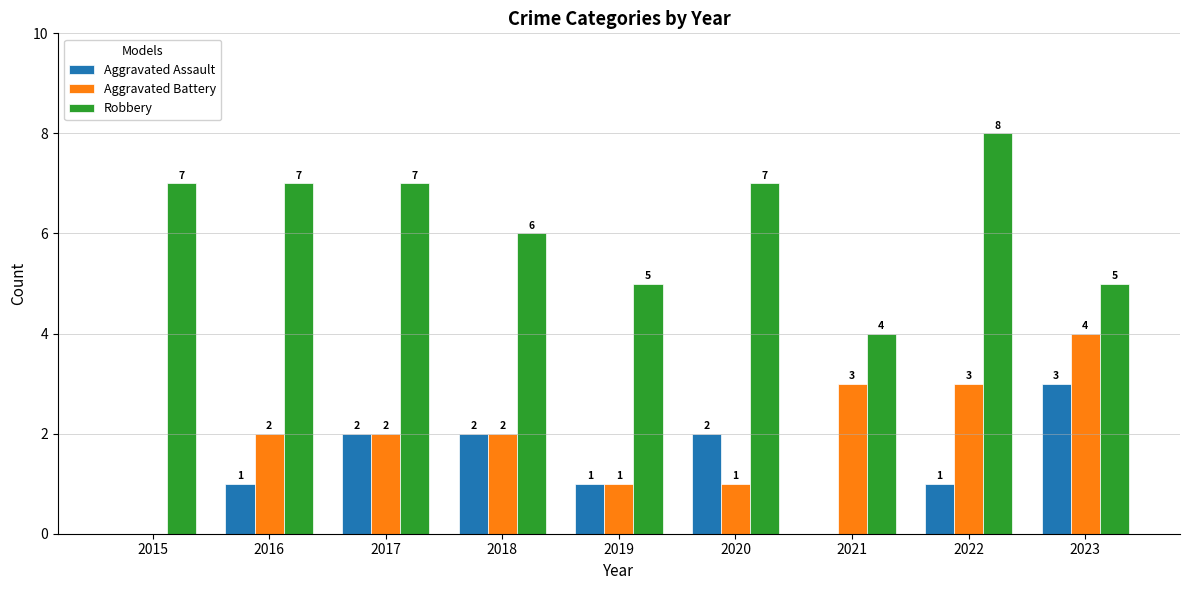

What is the sum of the Aggravated Battery values at 2022 and 2019?

4